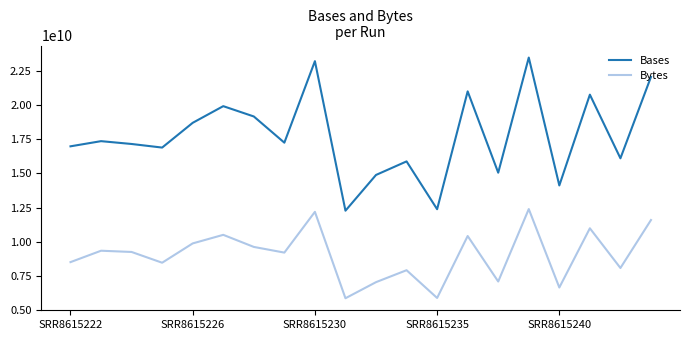

Which series has the largest total across all categories?

Bases